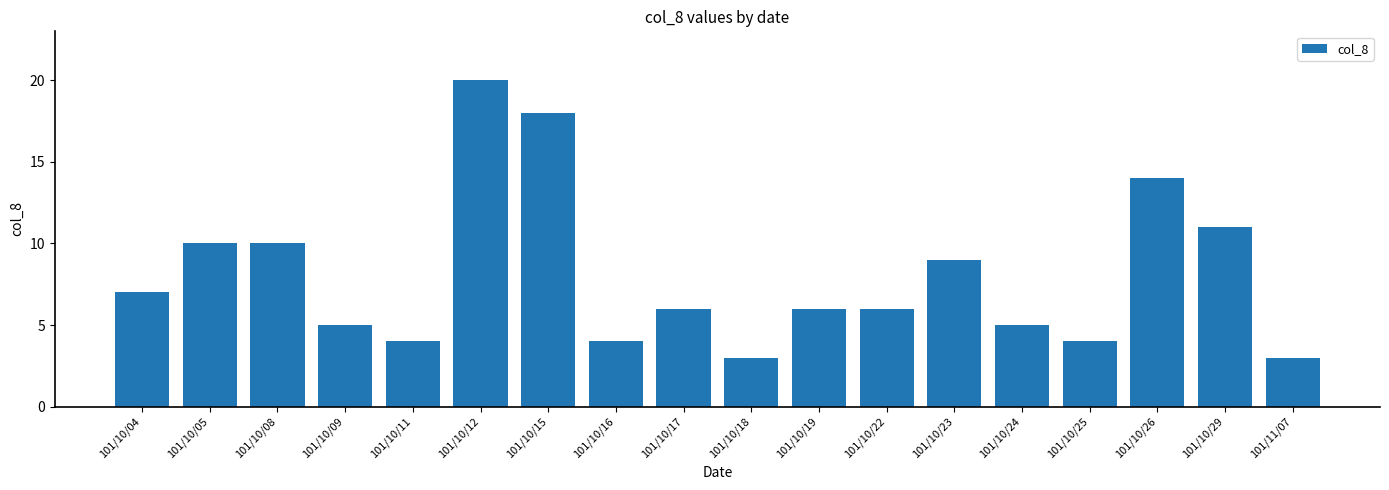

What is the difference between the values at 101/10/11 and 101/10/15?

14